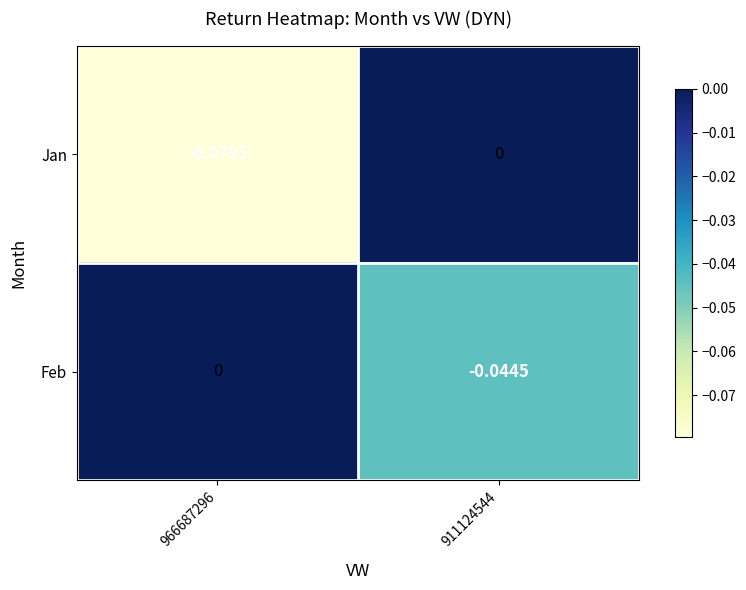

Rank the series by their average value, from highest to lowest.

Feb, Jan